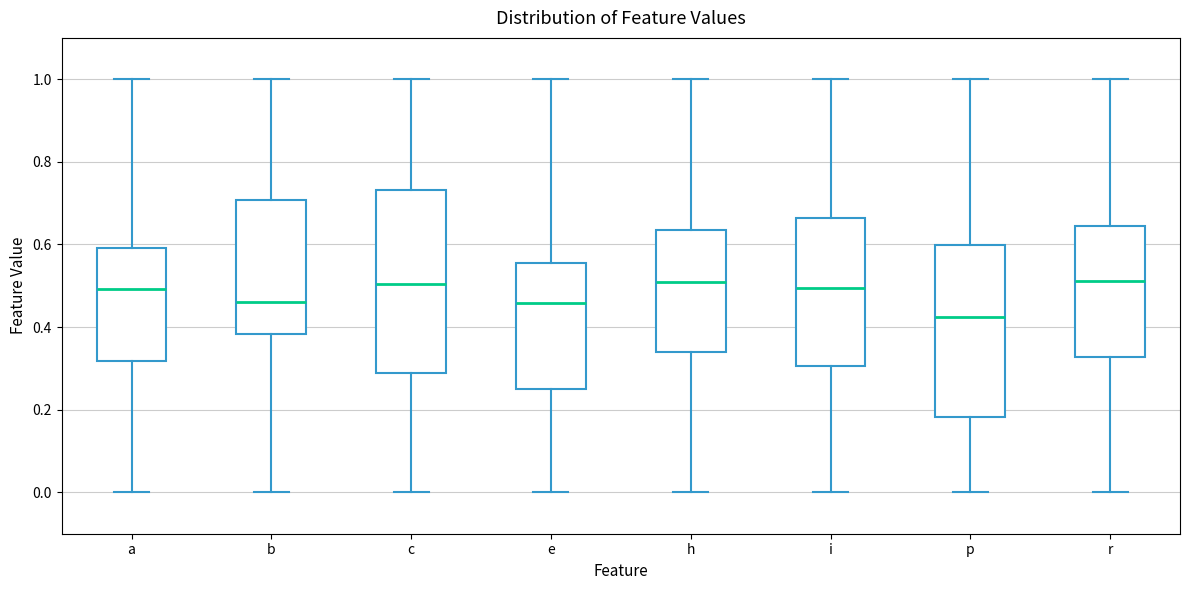

Reading left to right, read every box against the y-axis: the position of its median line, the range the box covers, and the ends of its whiskers. The values are not printed on the chart, so give them approximately, as read against the axis.

a: median 0.50, box 0.32 to 0.60, whiskers 0.00 to 1.00
b: median 0.46, box 0.38 to 0.70, whiskers 0.00 to 1.00
c: median 0.50, box 0.28 to 0.74, whiskers 0.00 to 1.00
e: median 0.46, box 0.26 to 0.56, whiskers 0.00 to 1.00
h: median 0.50, box 0.34 to 0.64, whiskers 0.00 to 1.00
i: median 0.50, box 0.30 to 0.66, whiskers 0.00 to 1.00
p: median 0.42, box 0.18 to 0.60, whiskers 0.00 to 1.00
r: median 0.52, box 0.32 to 0.64, whiskers 0.00 to 1.00